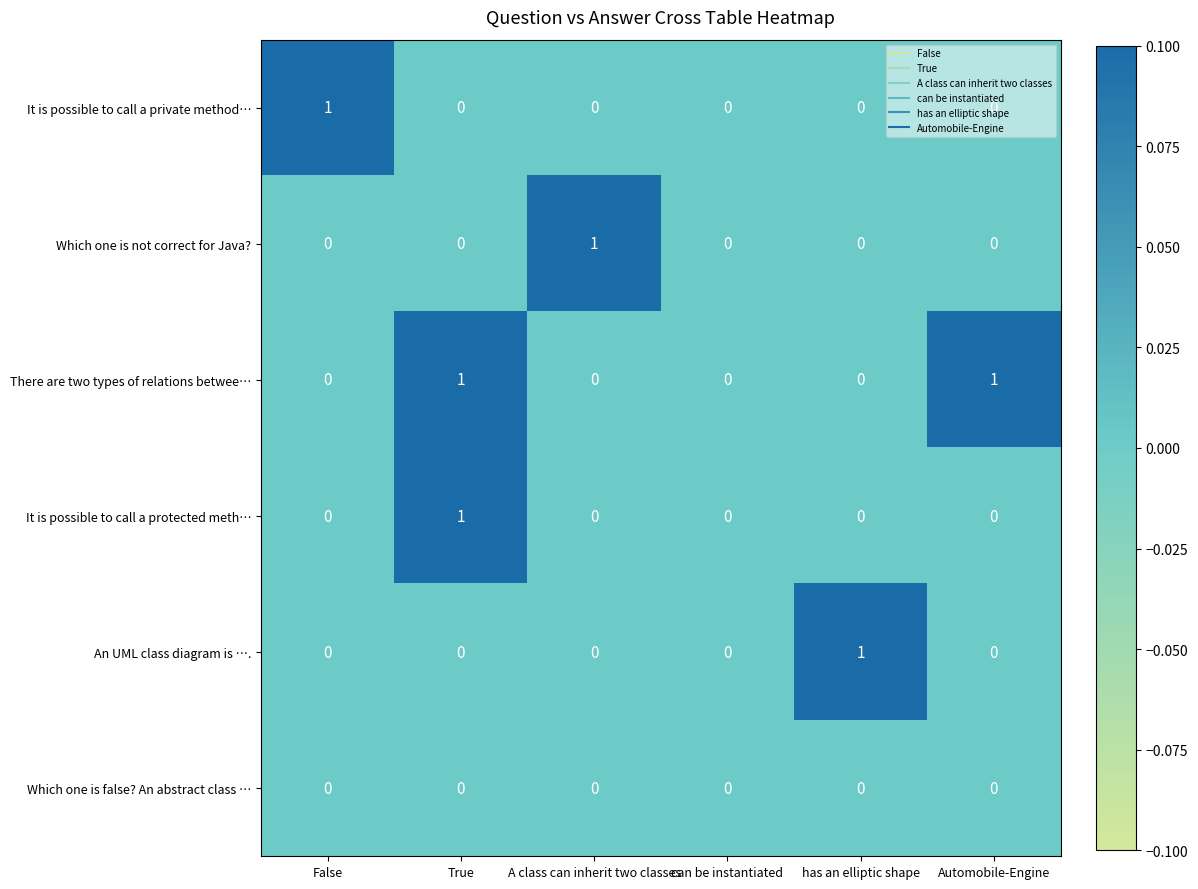

Which category has the highest value in the It is possible to call a private method… series?

False